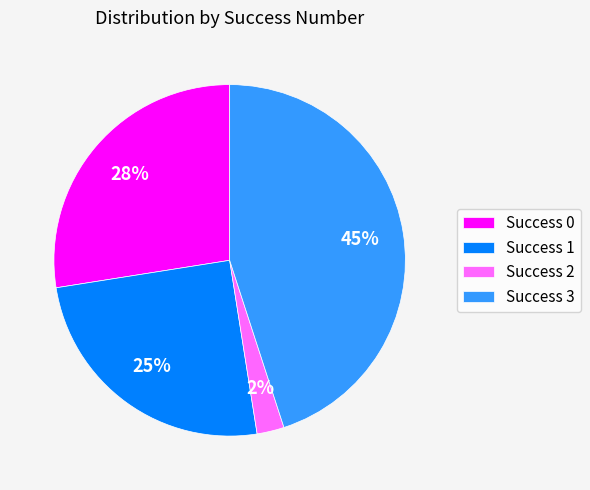

How many segments does this pie chart have?

4